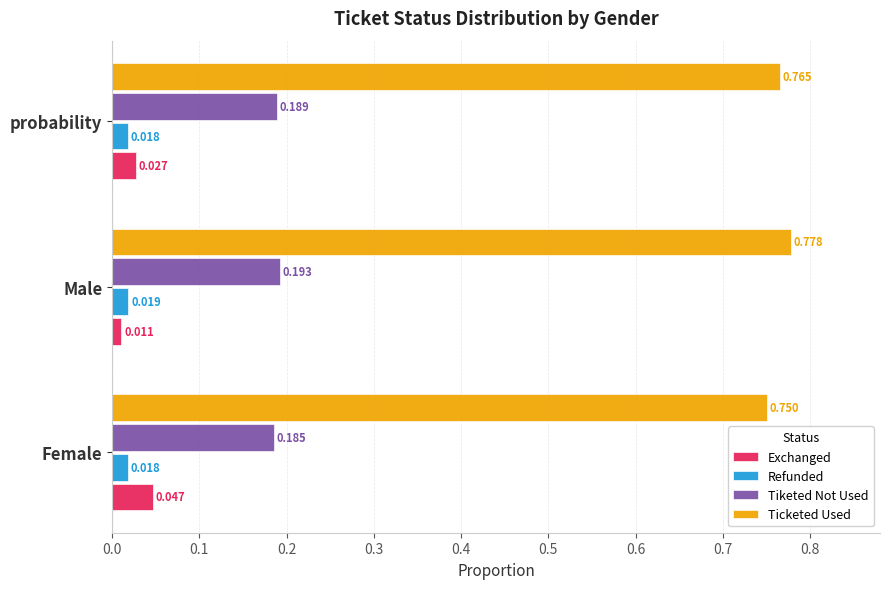

Rank the series at Male from highest to lowest value.

Ticketed Used, Tiketed Not Used, Refunded, Exchanged